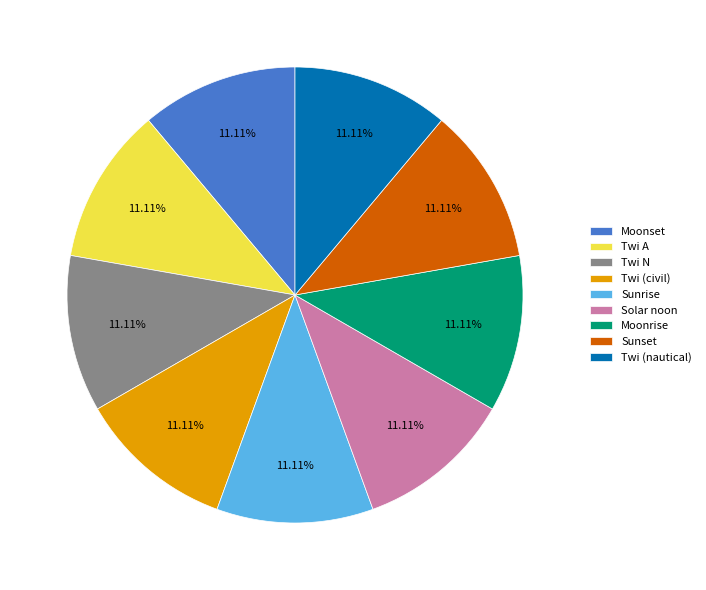

Do Twi A and Twi N together represent more than half of the pie?

No